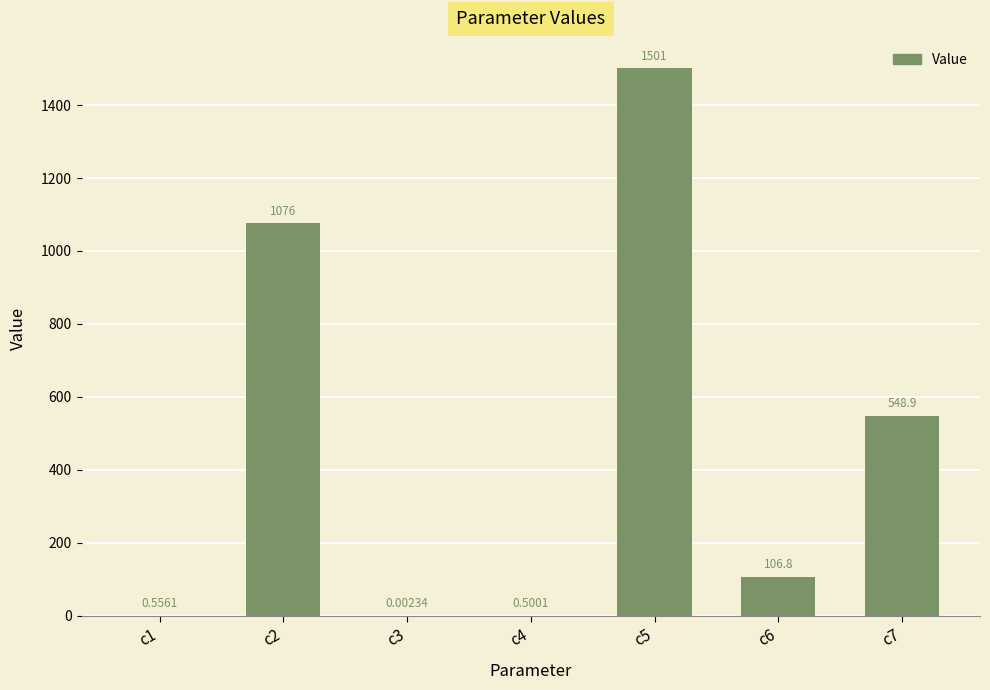

Between c3 and c2, which is larger?

c2